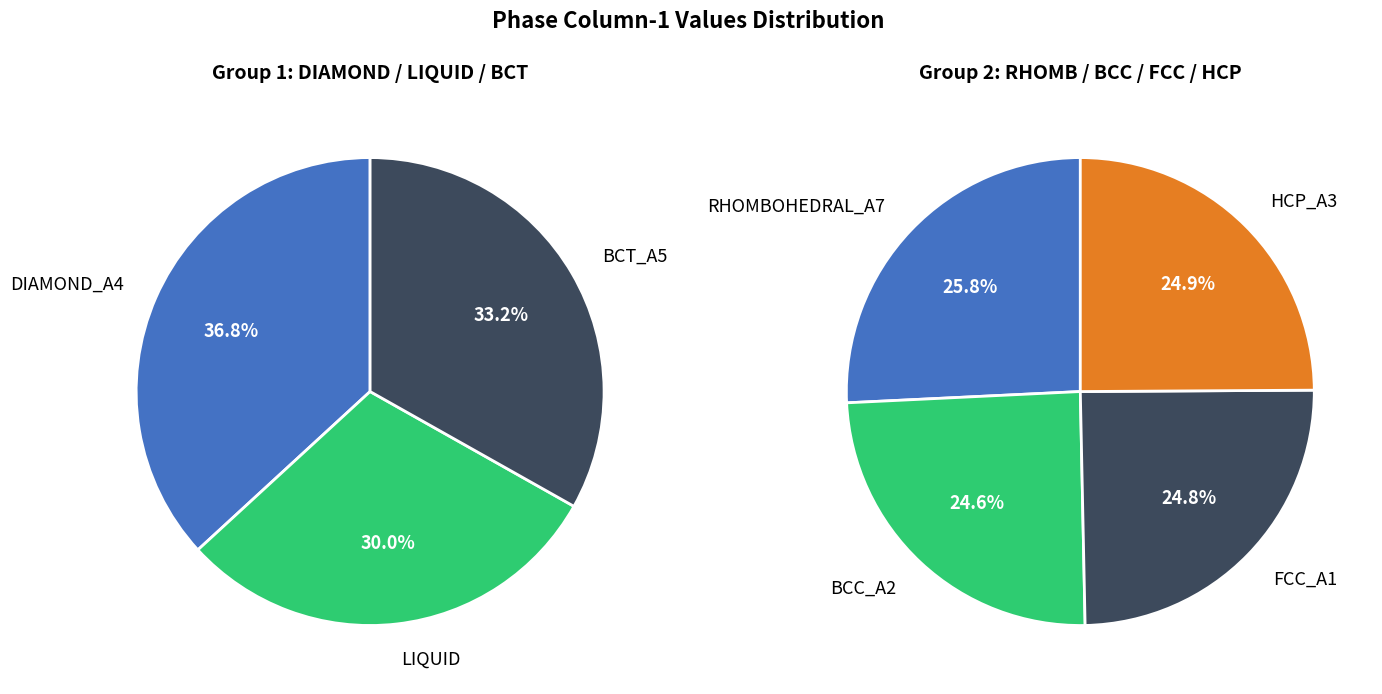

Is there a majority slice in this chart?

No